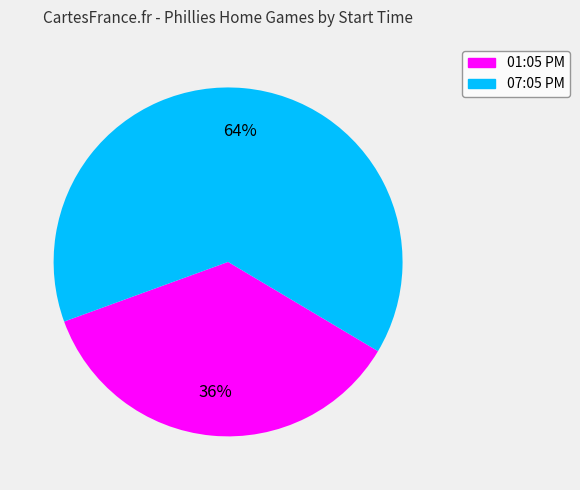

Approximately how many times larger is the value at 01:05 PM compared to 07:05 PM?

0.6